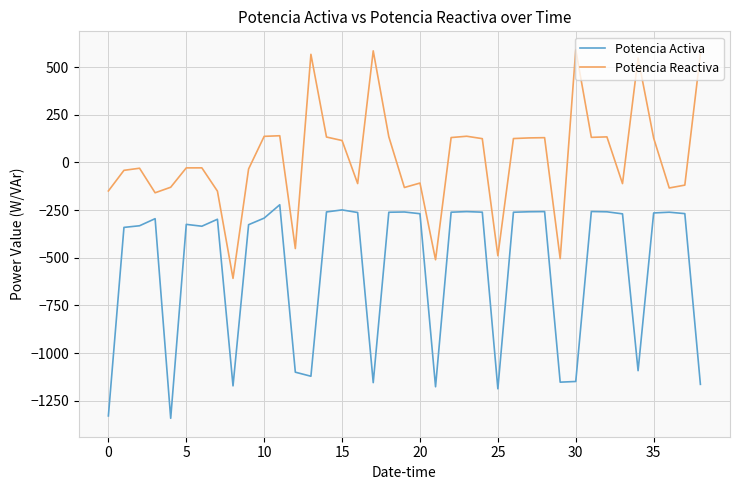

True or false: Potencia Activa and Potencia Reactiva cross at least once.

False